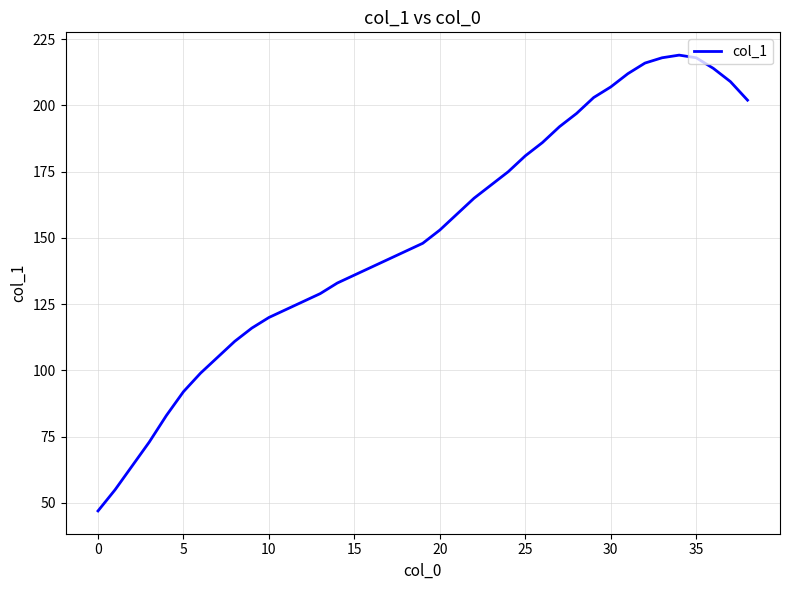

What is the greatest value displayed?

219